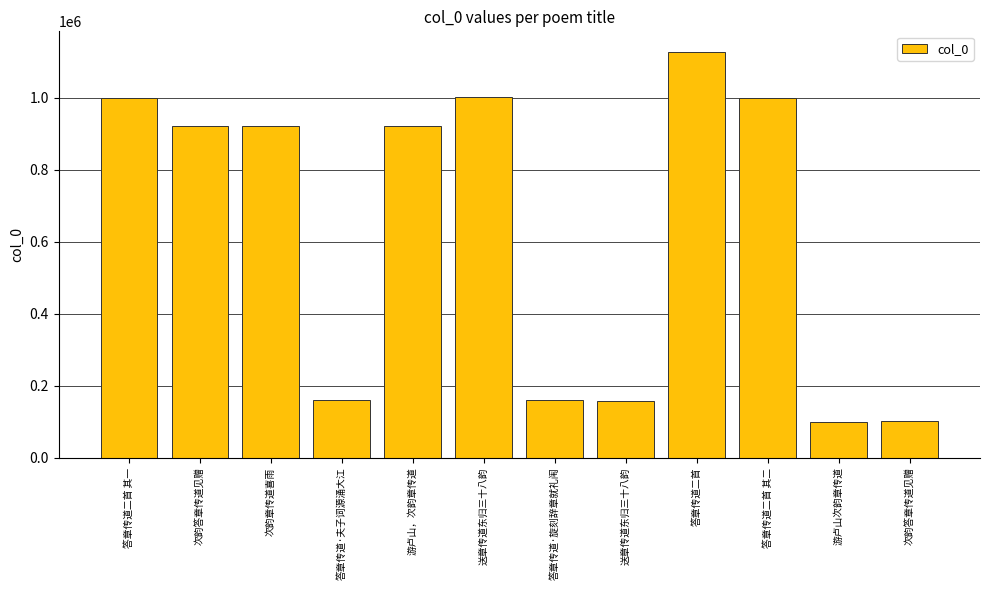

How many values are below 920742?

6